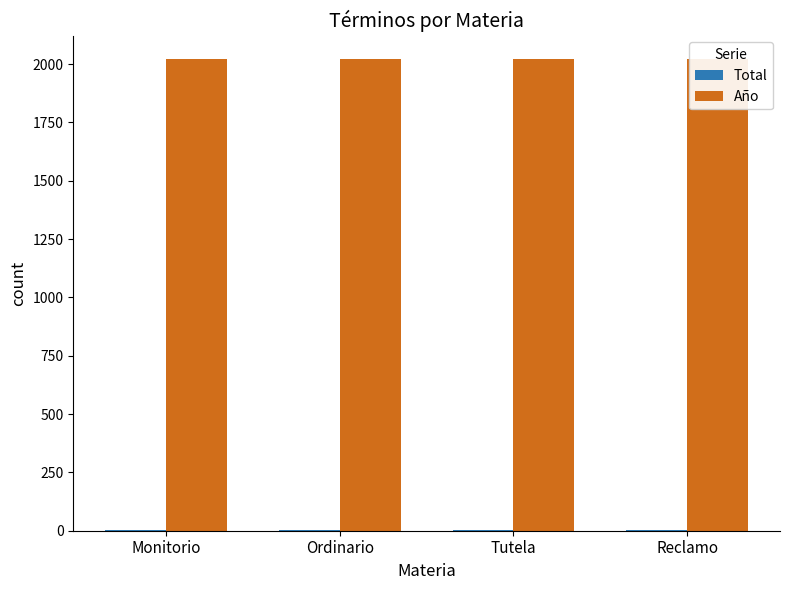

Reading right to left, list all the values displayed in this chart.

Total: Reclamo=1	Tutela=1	Ordinario=4	Monitorio=1
Año: Reclamo=2021	Tutela=2021	Ordinario=2021	Monitorio=2021